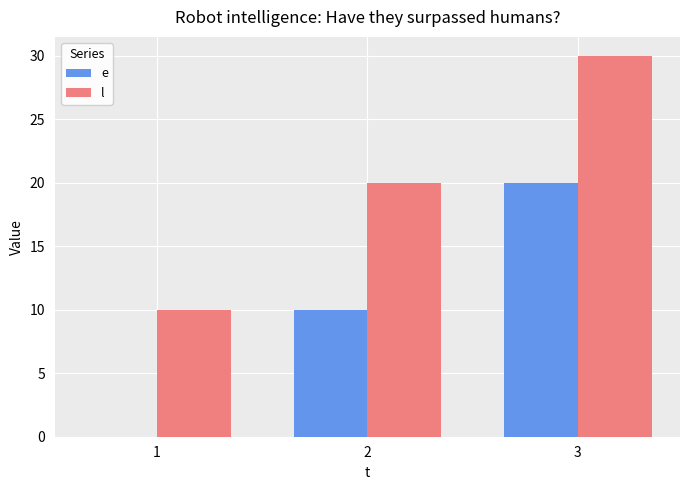

Read the e value at 2.

10